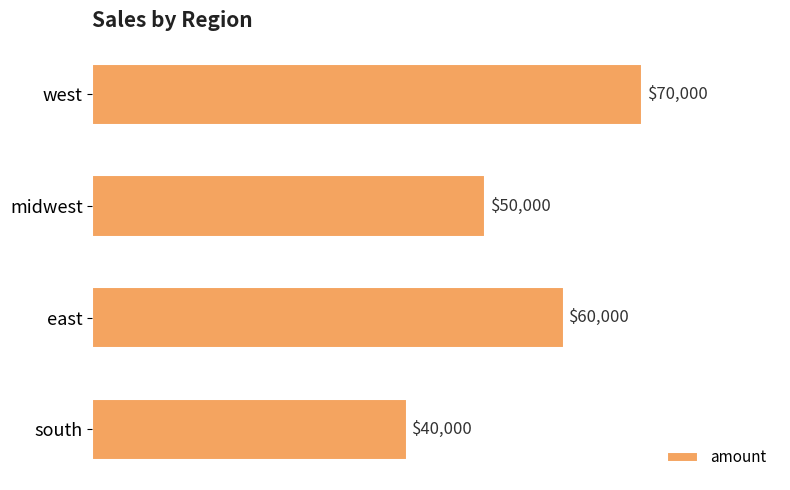

Reading top to bottom, extract all data points from this chart.

west=70000	midwest=50000	east=60000	south=40000